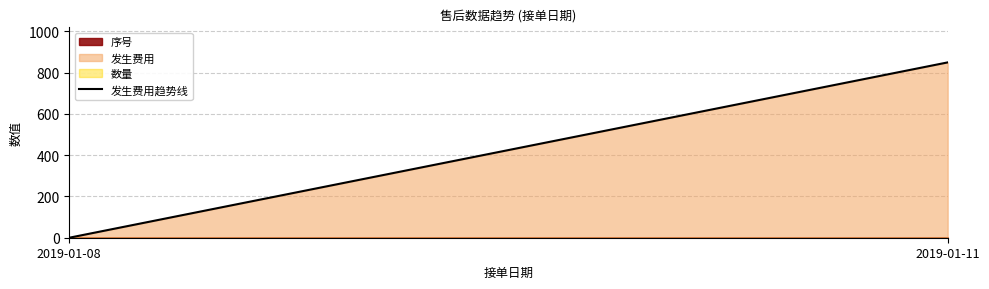

How many lines are shown in the chart?

3